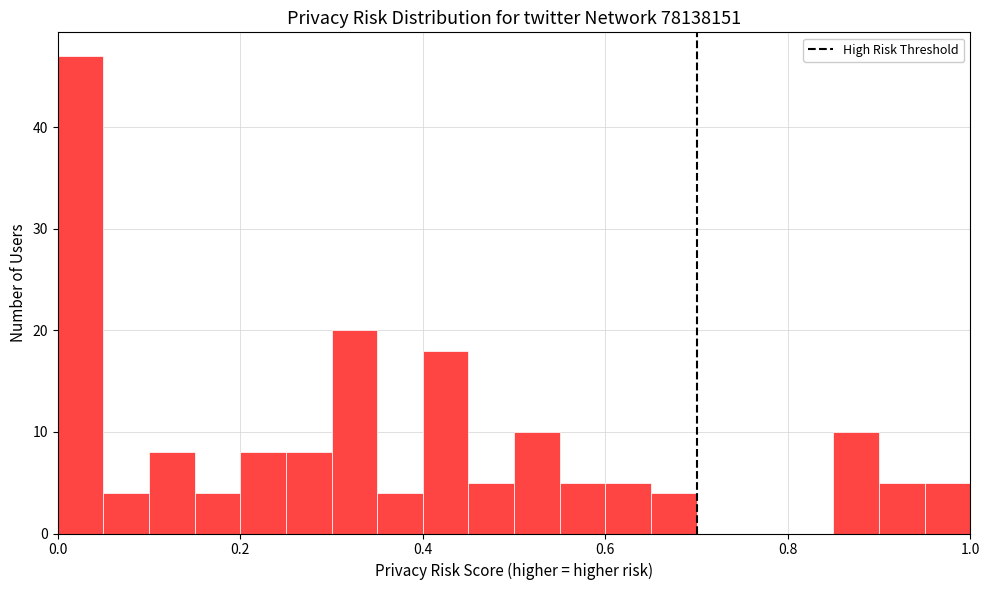

Read against the x-axis, roughly where is the centre of the tallest bar?

0.02